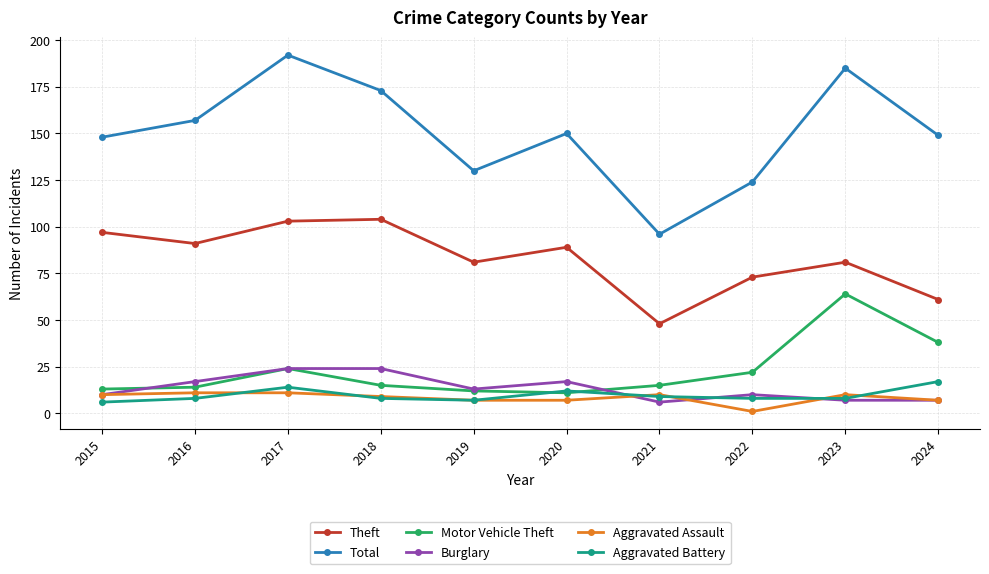

How many data points in Total are less than 150?

5